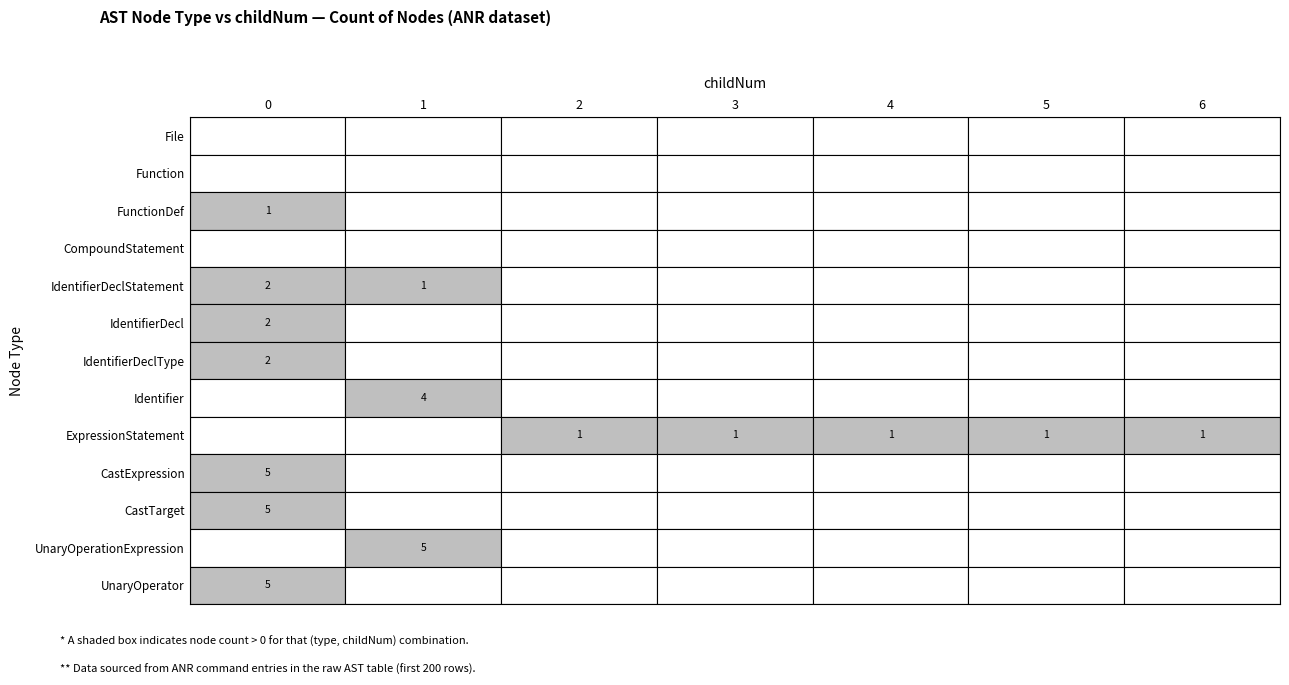

Reading left to right, extract all data points from this chart.

File: 0	0	0	0	0	0	0
Function: 0	0	0	0	0	0	0
FunctionDef: 1	0	0	0	0	0	0
CompoundStatement: 0	0	0	0	0	0	0
IdentifierDeclStatement: 2	1	0	0	0	0	0
IdentifierDecl: 2	0	0	0	0	0	0
IdentifierDeclType: 2	0	0	0	0	0	0
Identifier: 0	4	0	0	0	0	0
ExpressionStatement: 0	0	1	1	1	1	1
CastExpression: 5	0	0	0	0	0	0
CastTarget: 5	0	0	0	0	0	0
UnaryOperationExpression: 0	5	0	0	0	0	0
UnaryOperator: 5	0	0	0	0	0	0